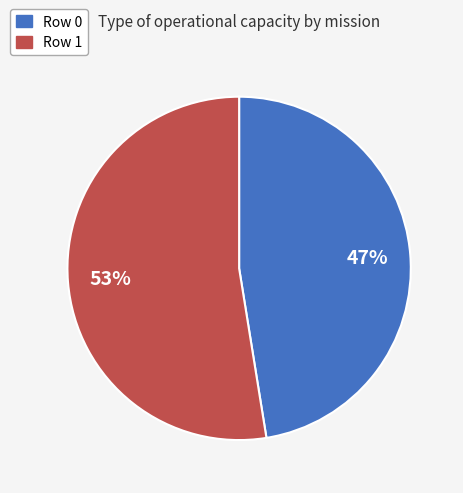

What is the smallest slice in the pie chart?

Row 0